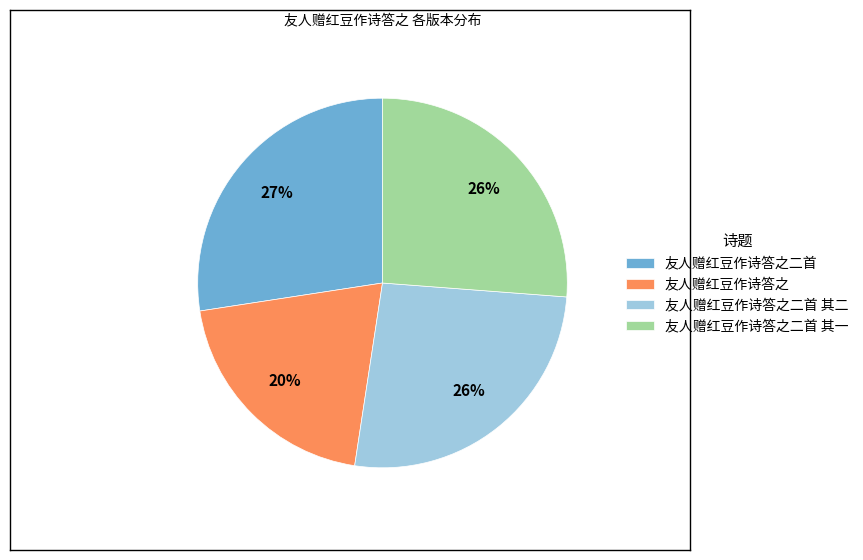

Approximately how many times larger is the value at 友人赠红豆作诗答之 compared to 友人赠红豆作诗答之二首?

0.7